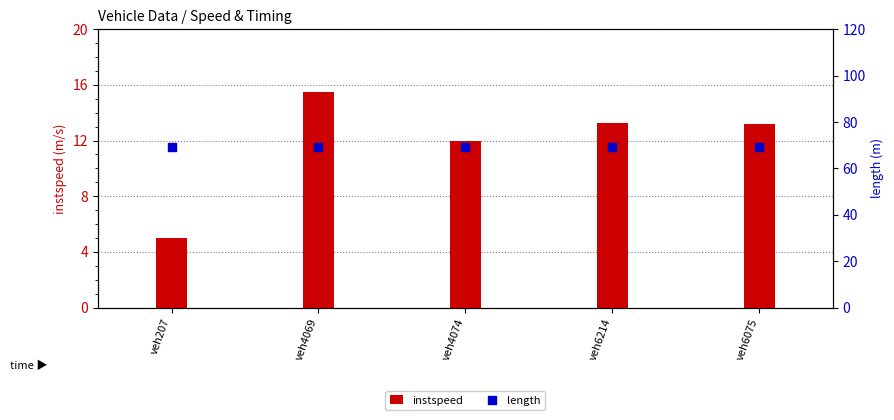

Is the value of length at veh4074 greater than the value of instspeed at veh207?

Yes